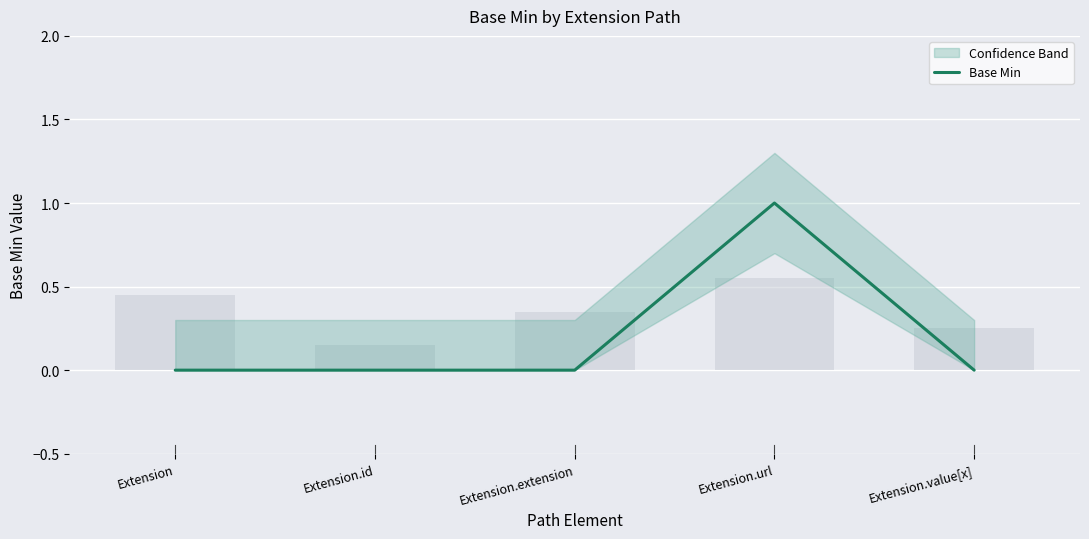

Count the values in the range 0 to 1.

5